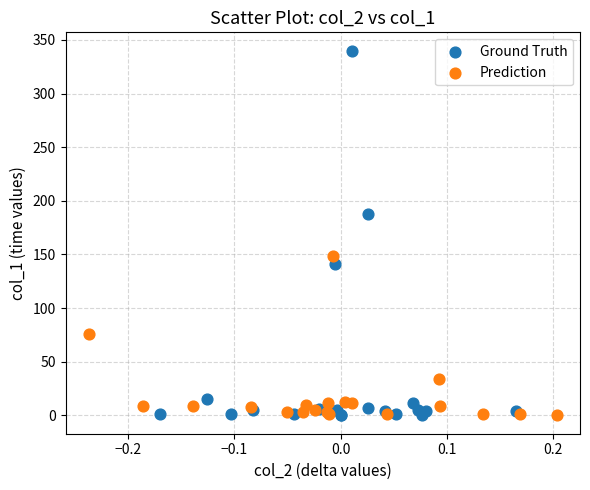

Which series has the widest spread of Y values?

Ground Truth